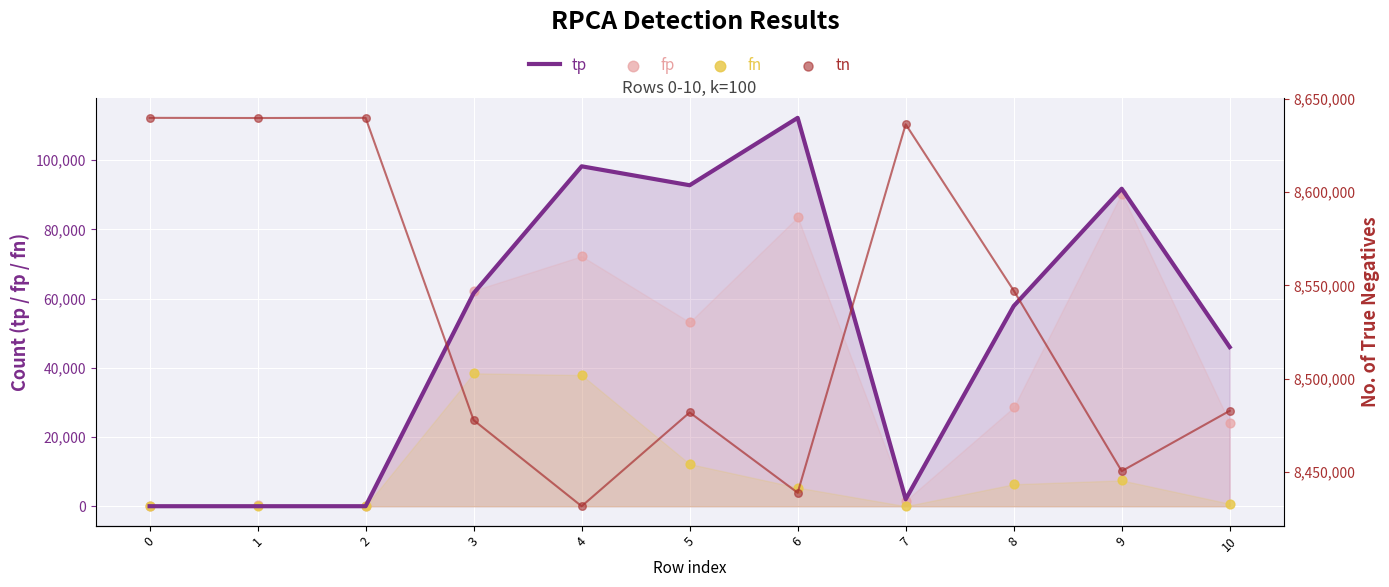

Which series has the largest Y range (max minus min)?

tn